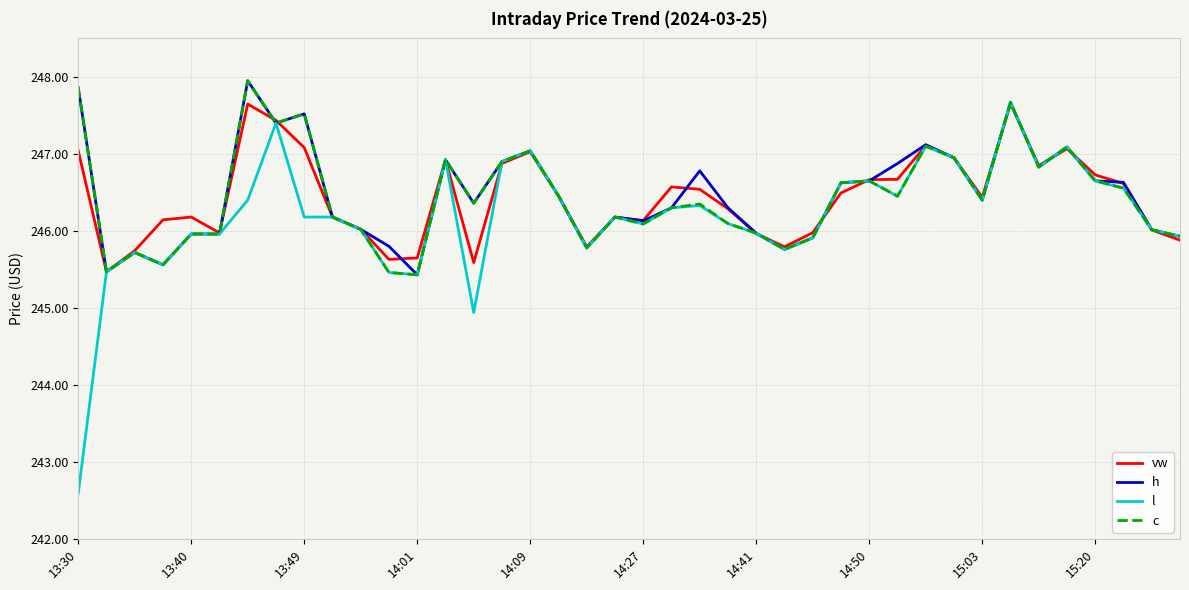

In vw, how many points are lower than both neighbors (excluding endpoints)?

9